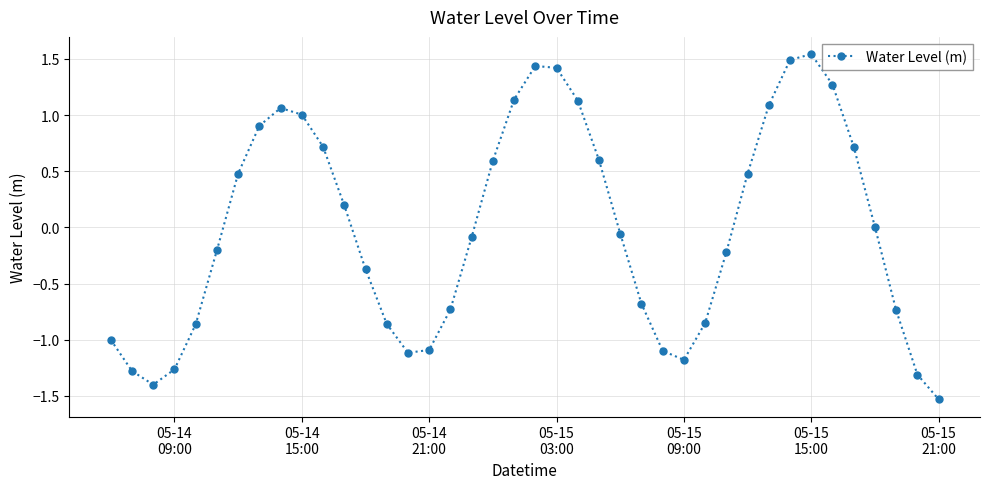

What is the difference between the maximum and second lowest values?

2.9